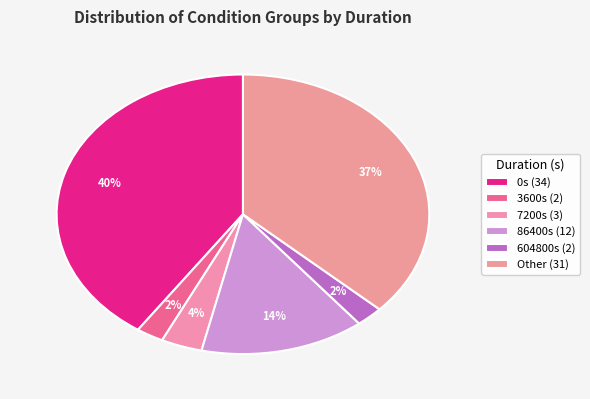

How many segments does this pie chart have?

6